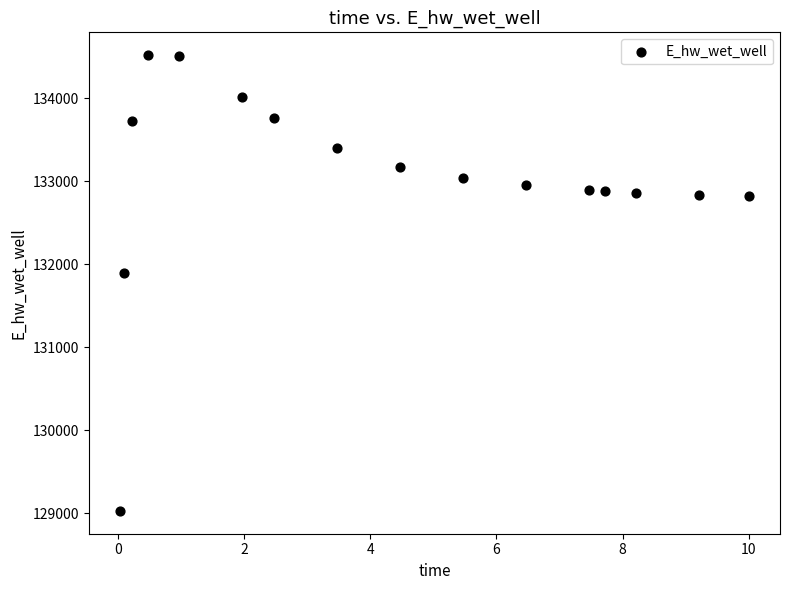

What is the range of Y values (max minus min)?

5488.2